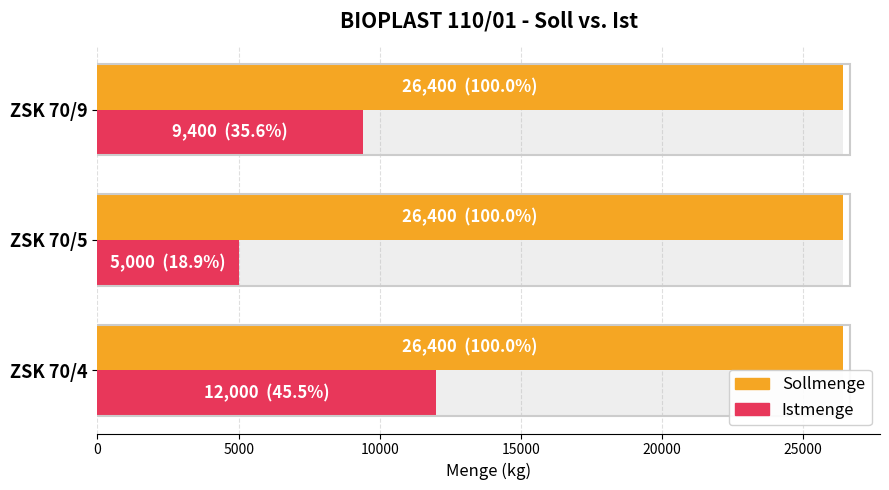

How many data points in Istmenge are less than 9400?

1